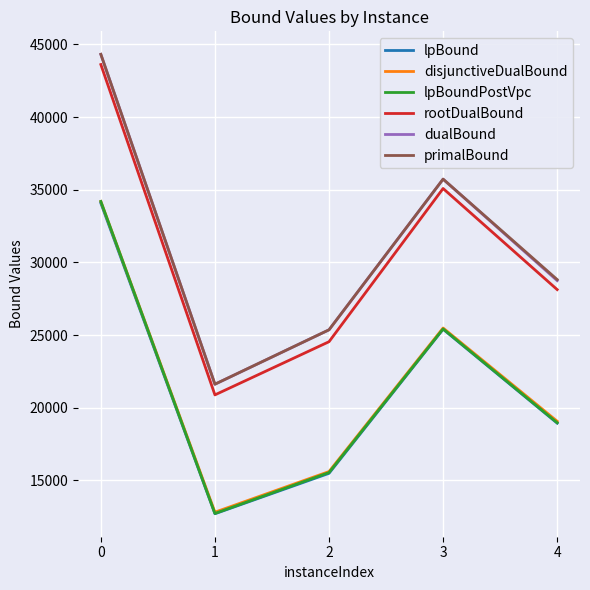

What is the difference between the maximum and minimum values in the lpBound series?

21366.7